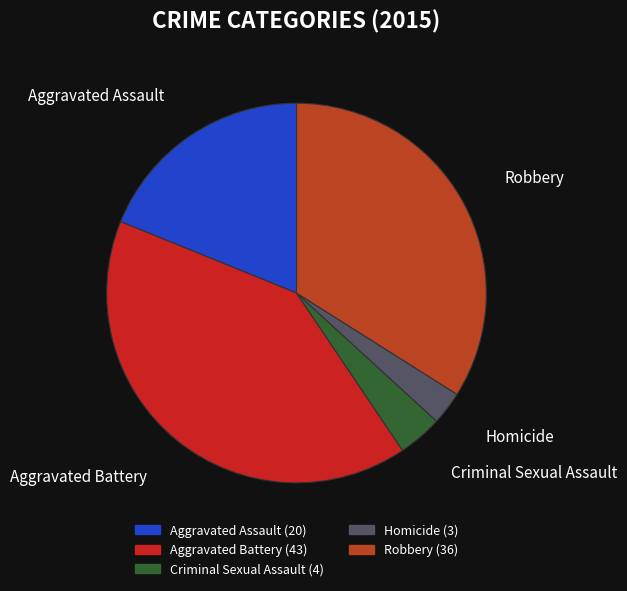

Is the sum of Robbery and Criminal Sexual Assault greater than half?

No